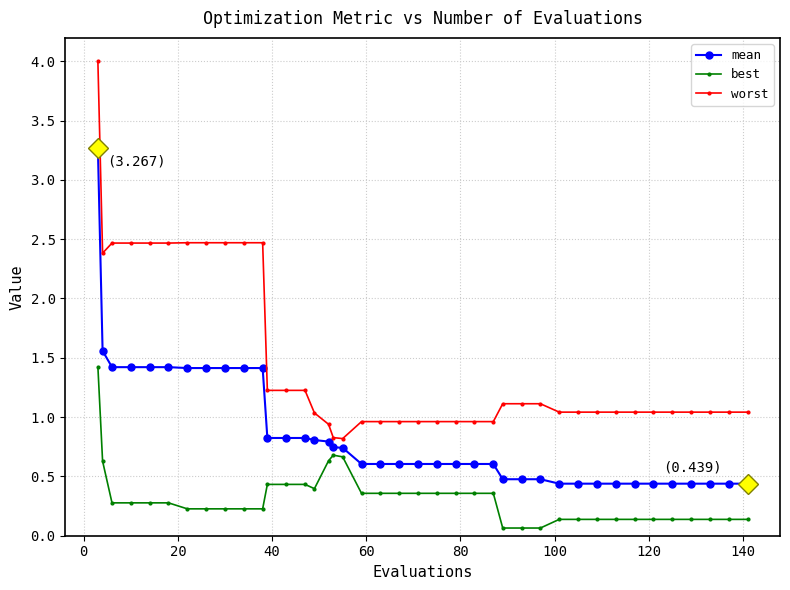

What is the maximum value shown in the chart?

4.0